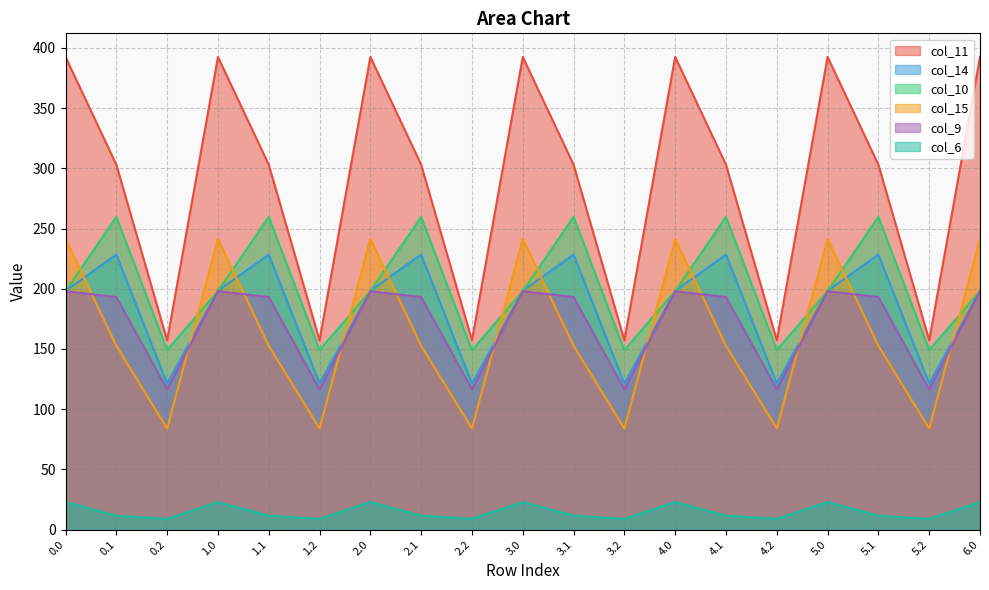

True or false: col_9 and col_6 intersect in this chart.

False